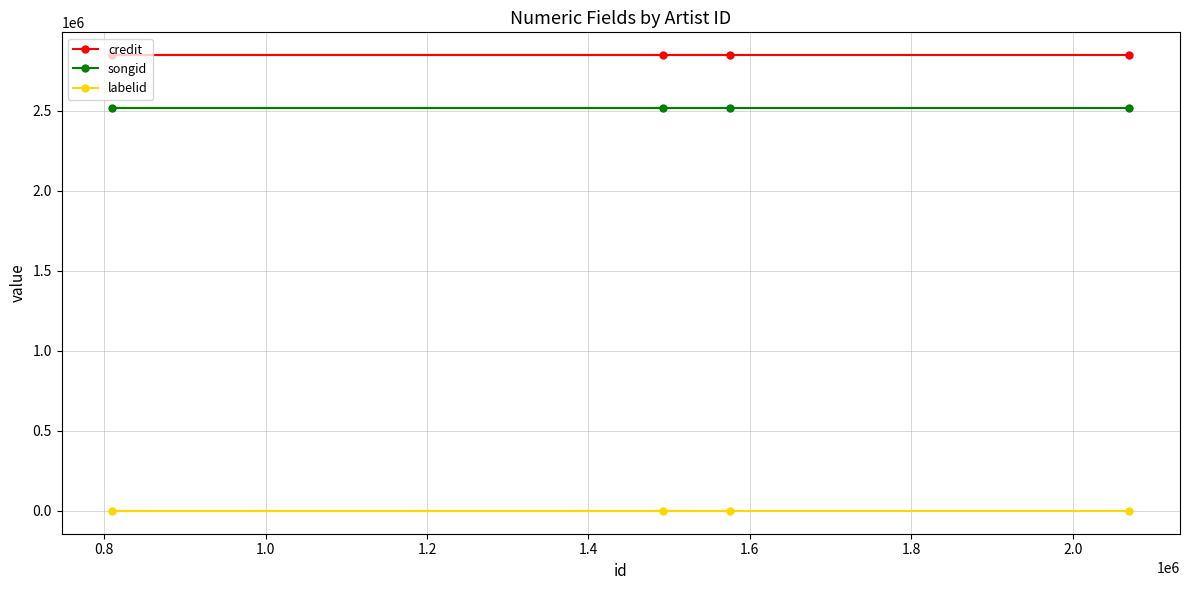

Reading left to right, what are all the values shown in this chart?

credit: 2846376	2846376	2846376	2846376
songid: 2517738	2517738	2517738	2517738
labelid: -1	-1	-1	-1